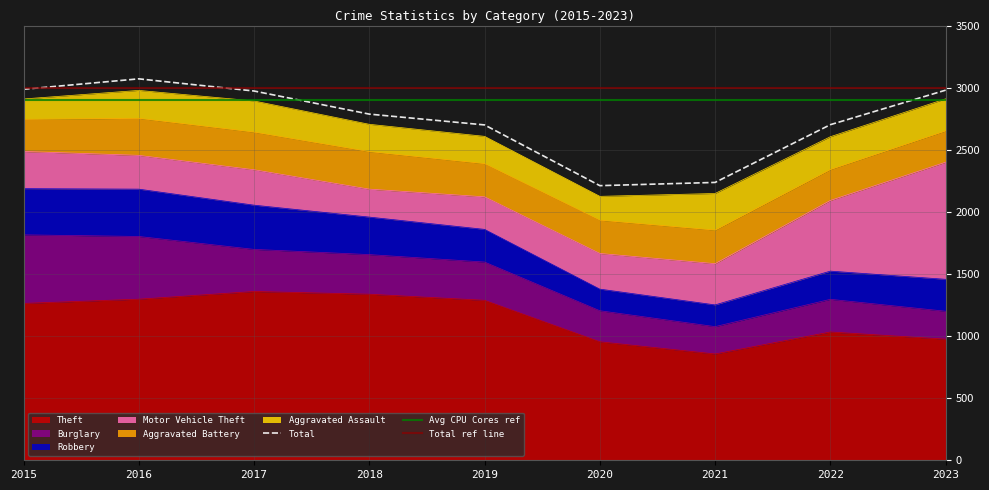

At 2015, list the series in order from largest to smallest.

Theft, Burglary, Robbery, Motor Vehicle Theft, Aggravated Battery, Aggravated Assault